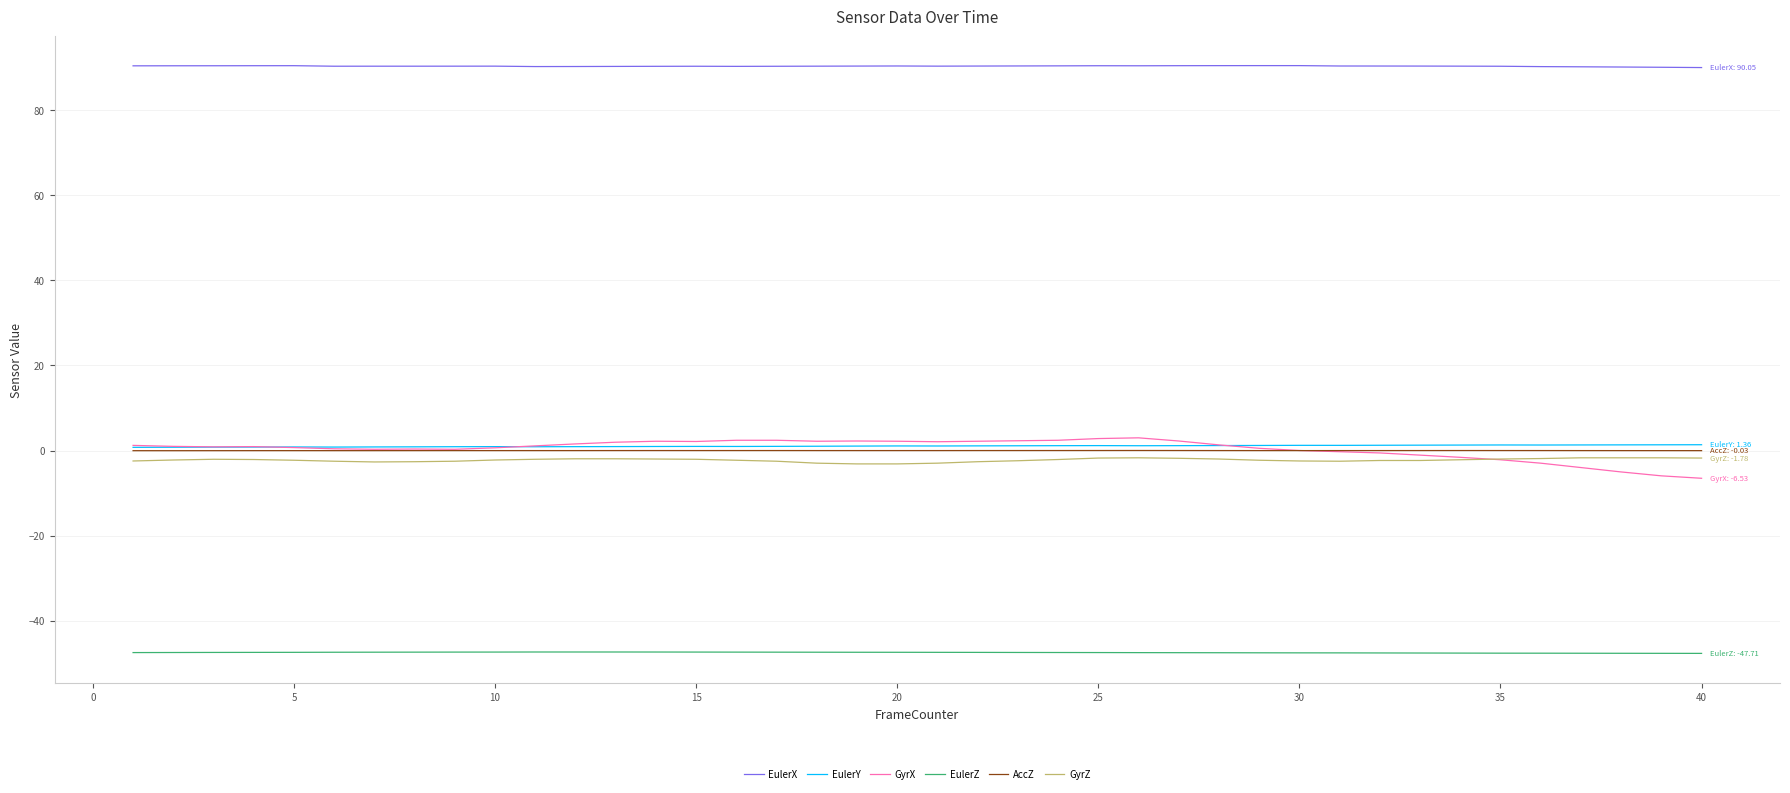

Which series has the largest total across all categories?

EulerX